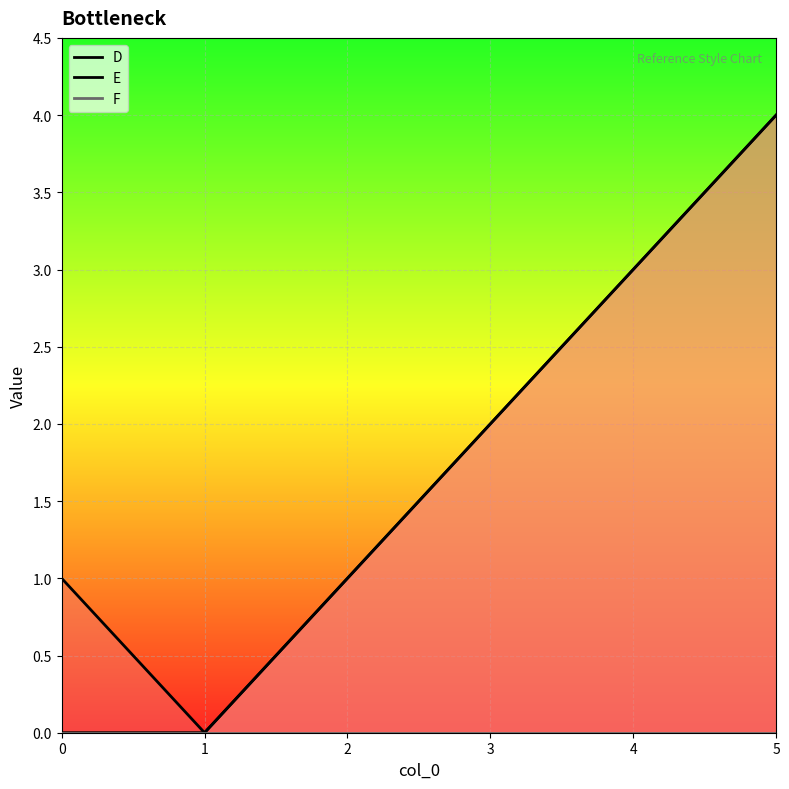

True or false: F and D cross at least once.

False